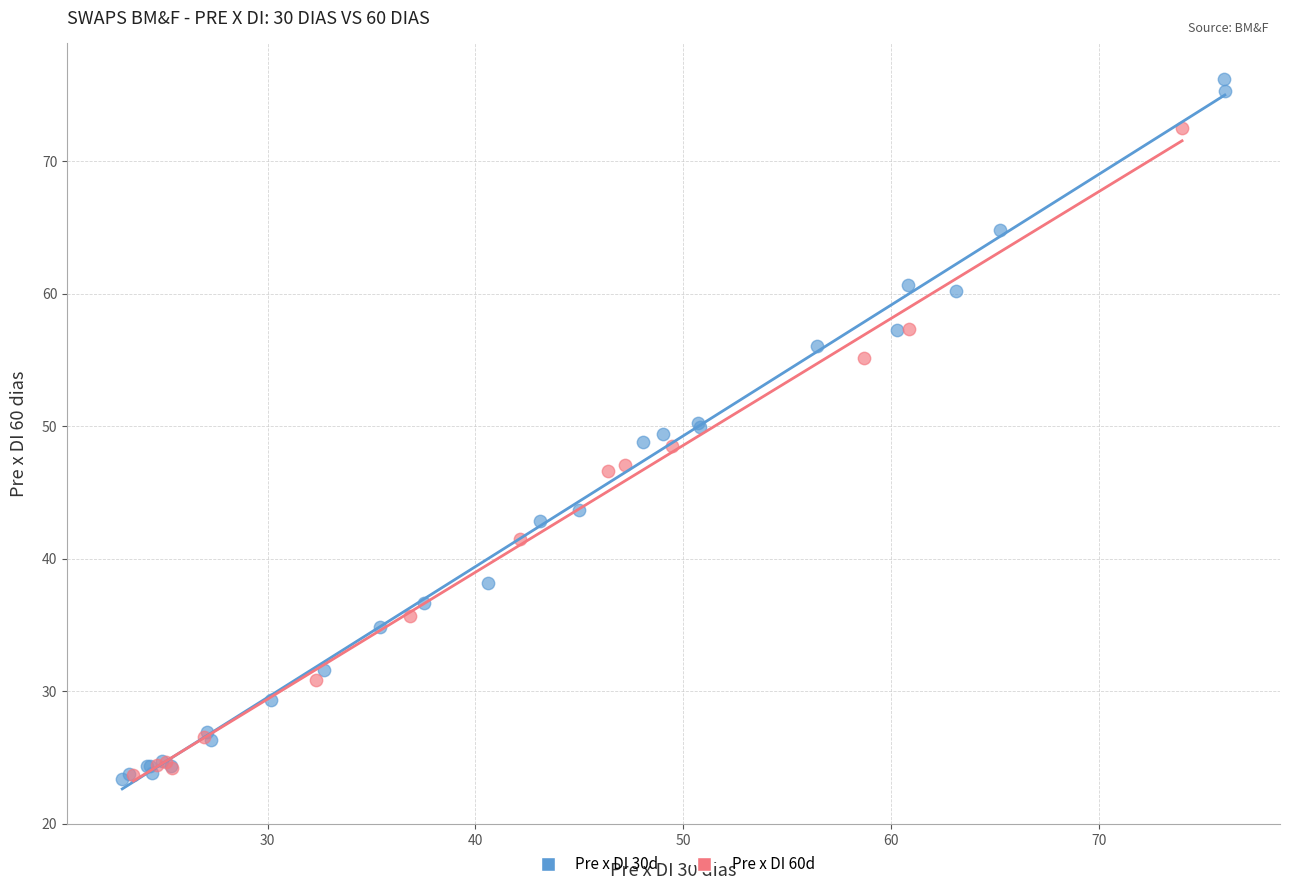

Which series contains the highest Y value?

Pre x DI 30d